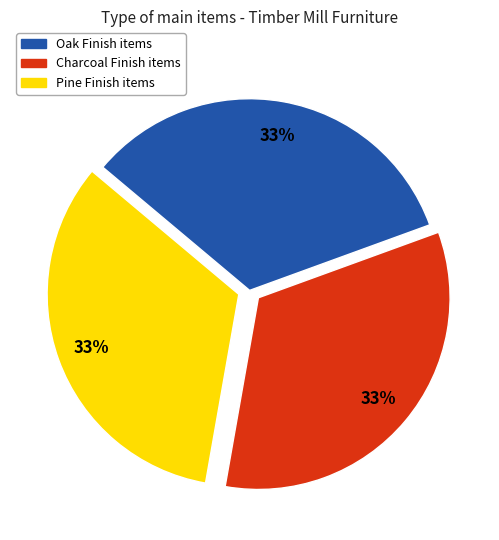

Is Charcoal Finish the majority of the pie?

No